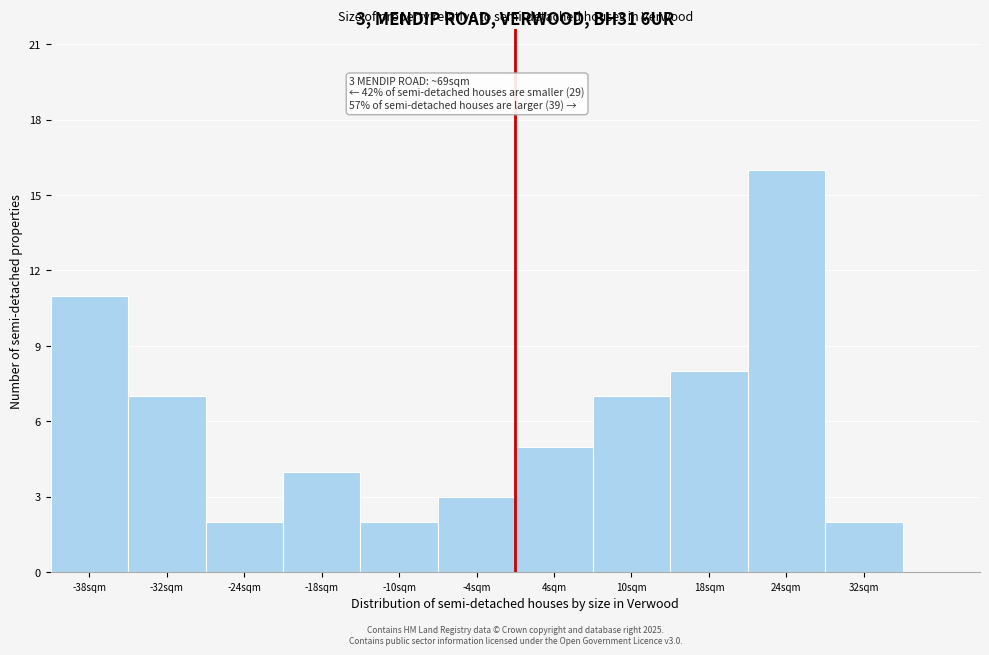

Over which range of the x-axis is the bar tallest?

21 to 28